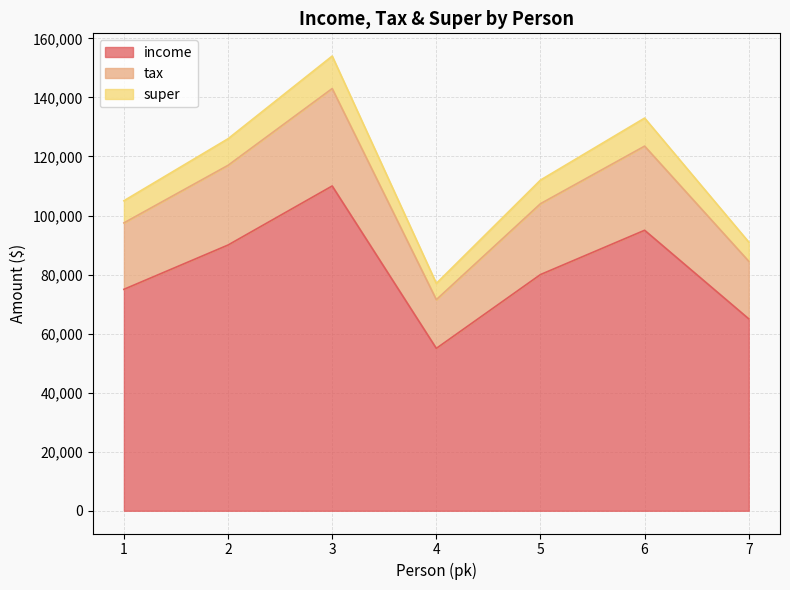

How many lines are shown in the chart?

3